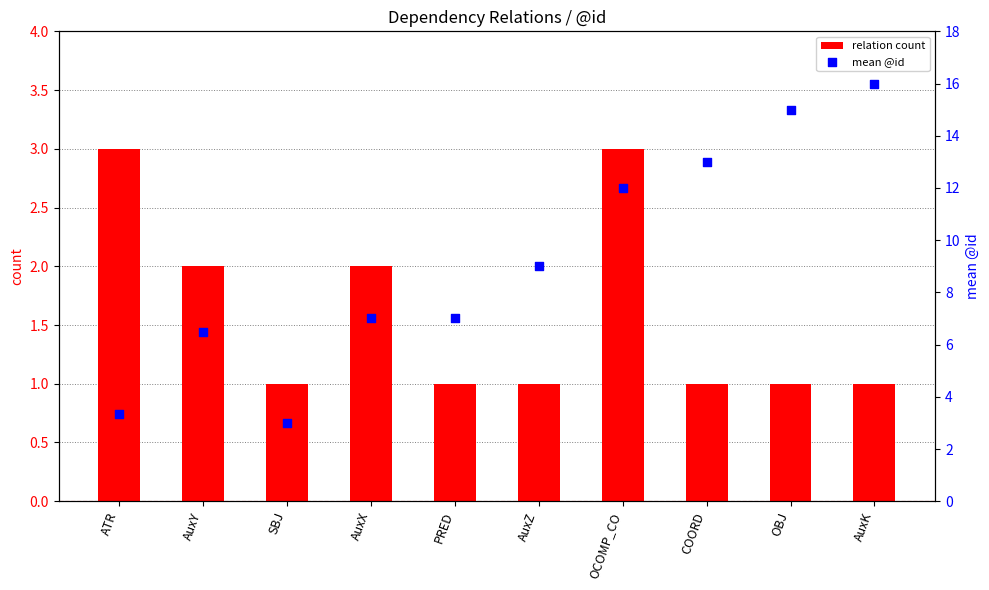

Which series contains the highest Y value?

mean @id